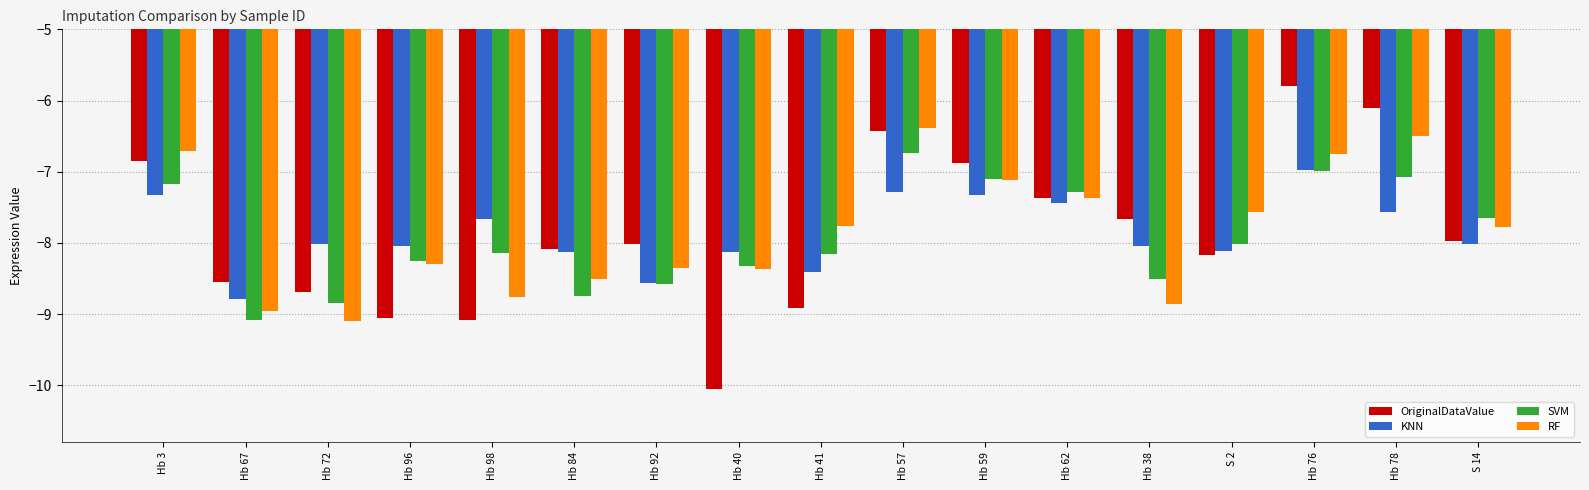

At which label is SVM closest to -7?

Hb 76